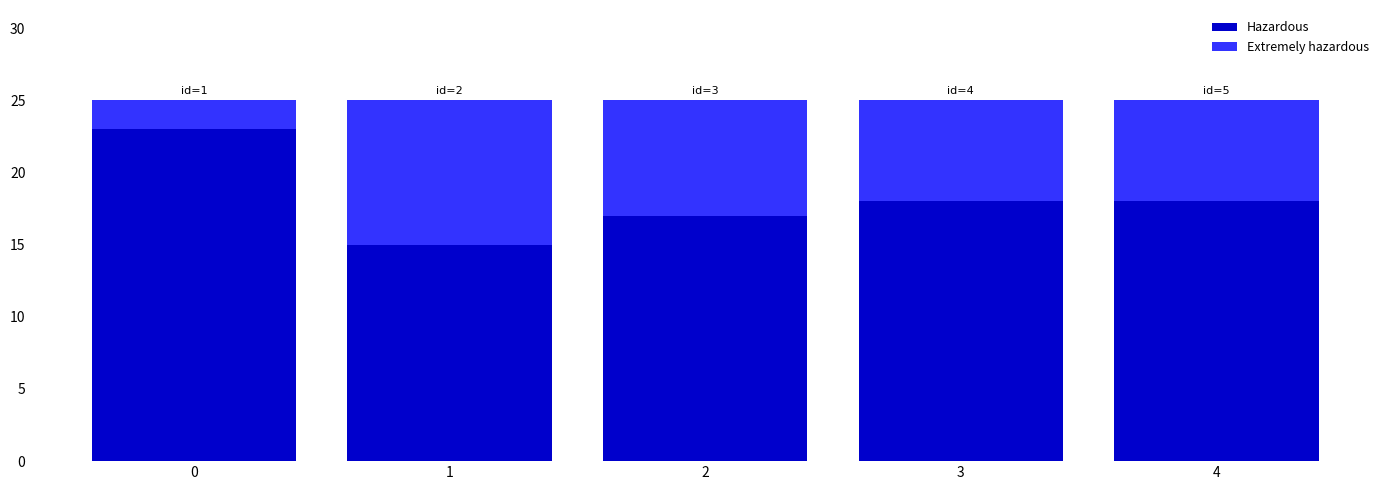

What is the total value across all series at 3?

25